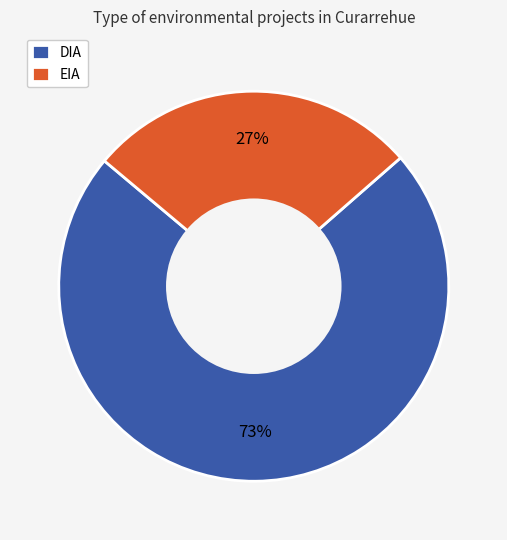

To the nearest percent, what portion does EIA represent?

27%